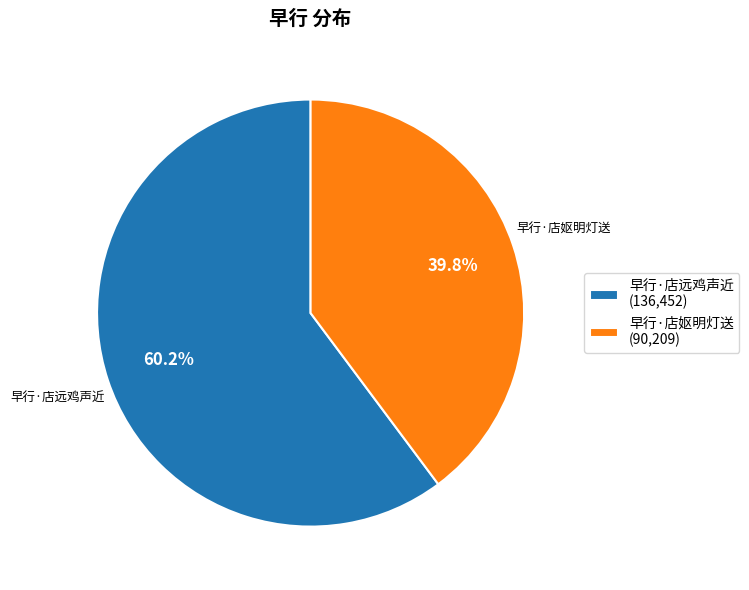

Is it true that 早行·店远鸡声近 is 60% of the pie?

True